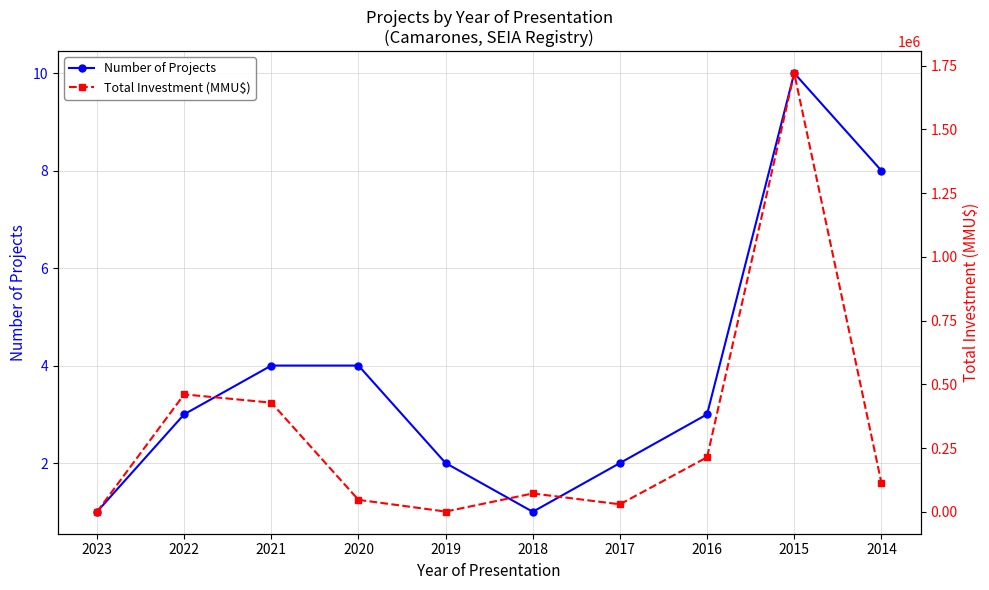

What are all the series names shown in the legend?

Number of Projects, Total Investment (MMU$)